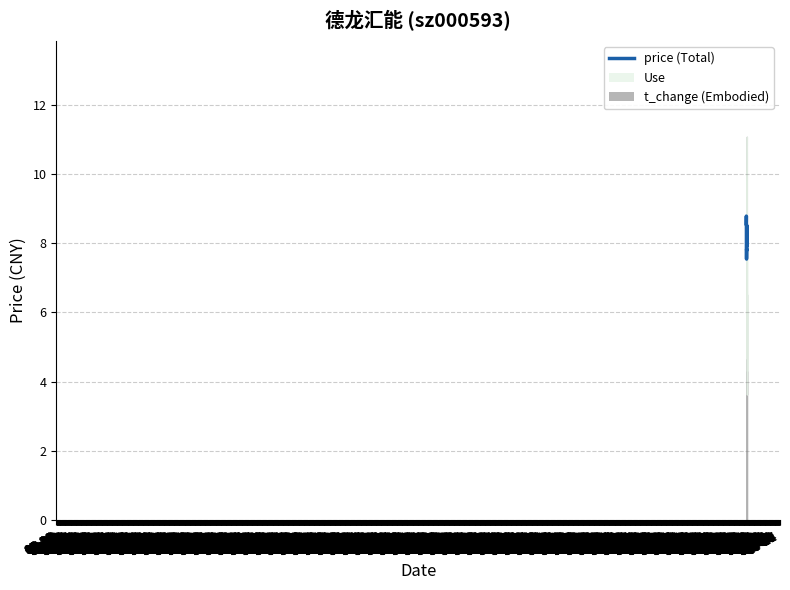

Where is the first local maximum?

05-23